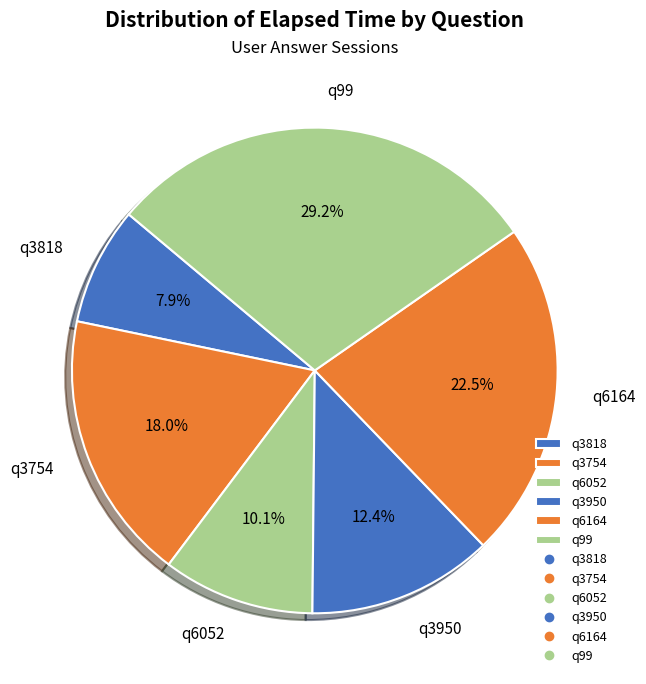

To the nearest percent, what is the difference between the q6164 and q99 slice percentages?

7%